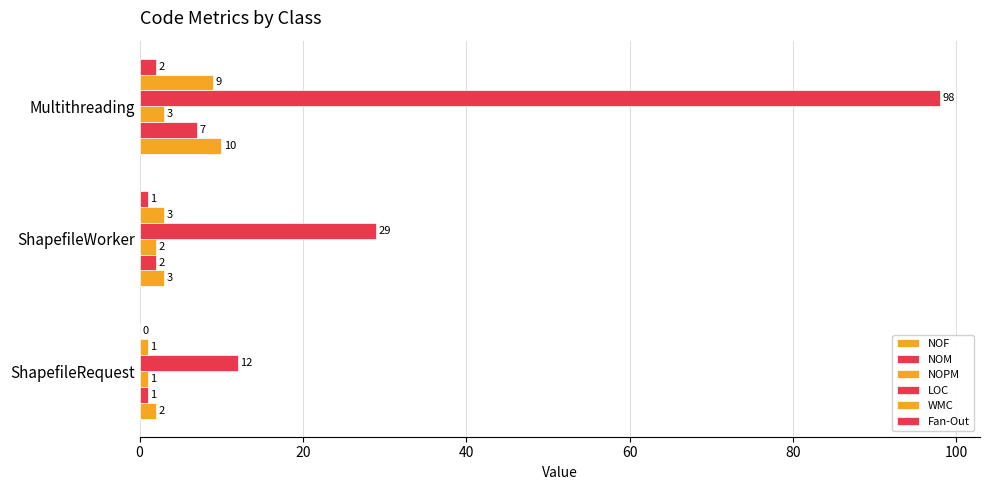

Rank the series by their maximum value, from highest to lowest.

LOC, NOF, WMC, NOM, NOPM, Fan-Out